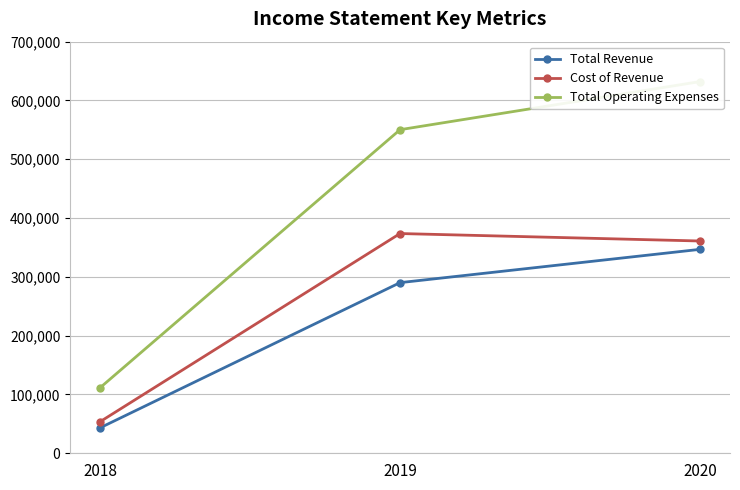

What is the sum of all Total Revenue values?

680300